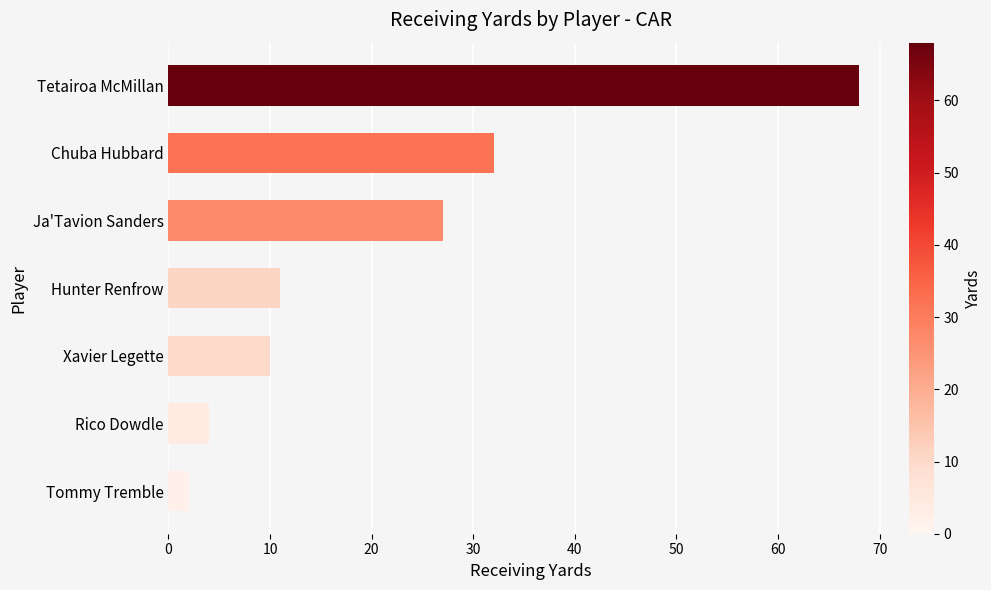

What is the difference between the maximum and minimum values?

66